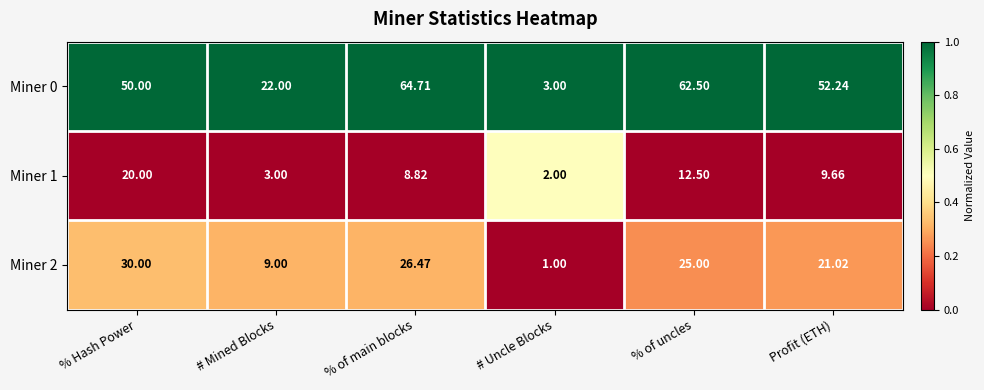

Which label corresponds to the largest value in the chart?

% of main blocks